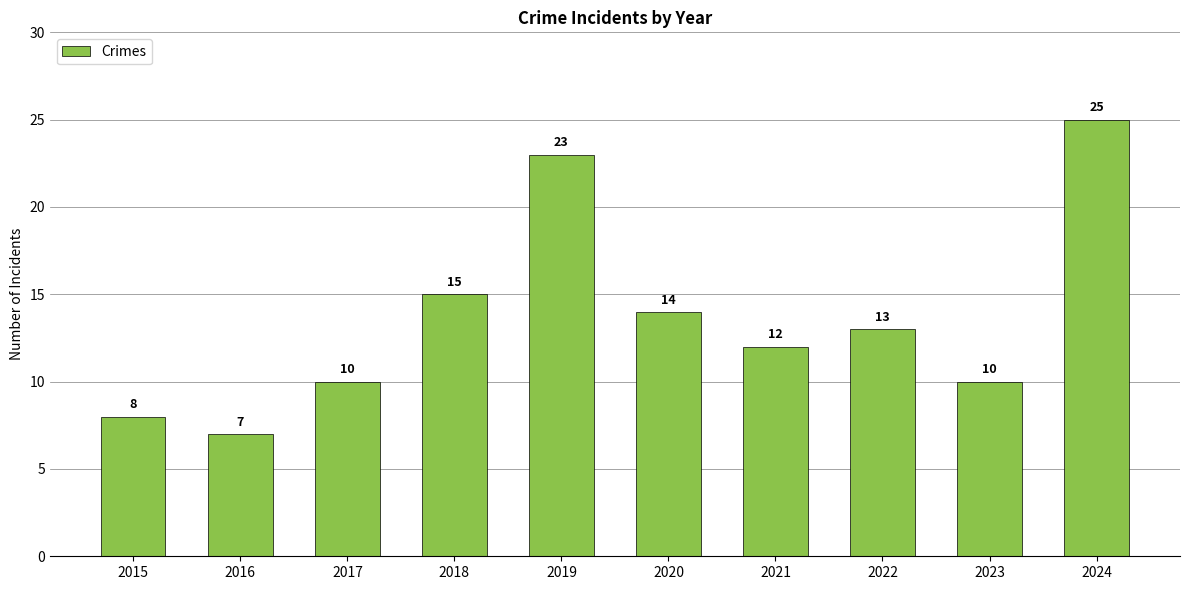

At which label is the value closest to 16?

2018